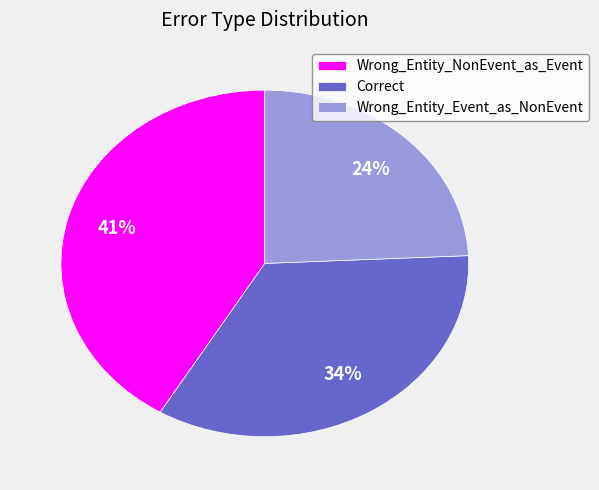

Rank the categories by value from highest to lowest.

Wrong_Entity_NonEvent_as_Event, Correct, Wrong_Entity_Event_as_NonEvent